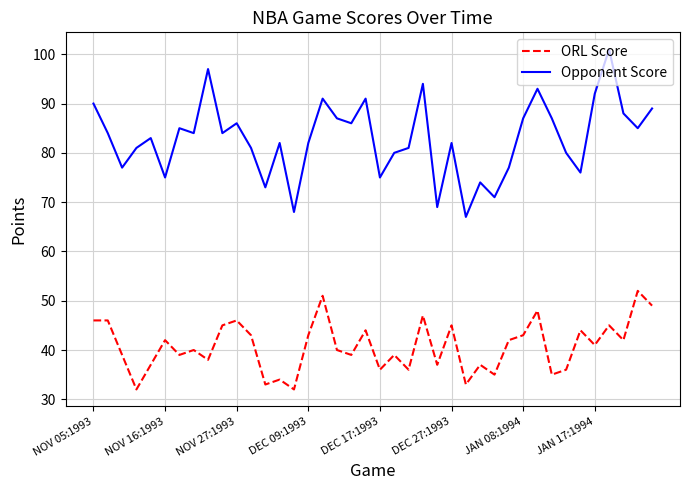

List the series in order of their peak value, highest first.

Opponent Score, ORL Score